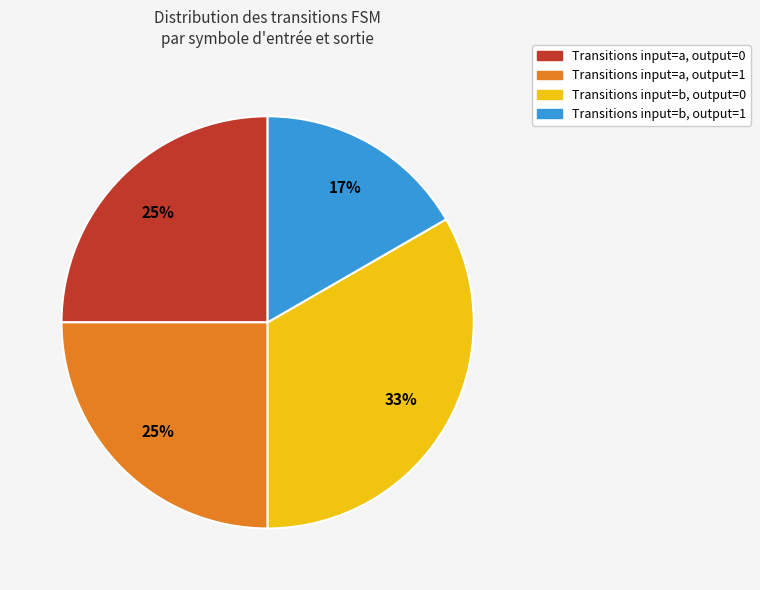

Is there a majority slice in this chart?

No